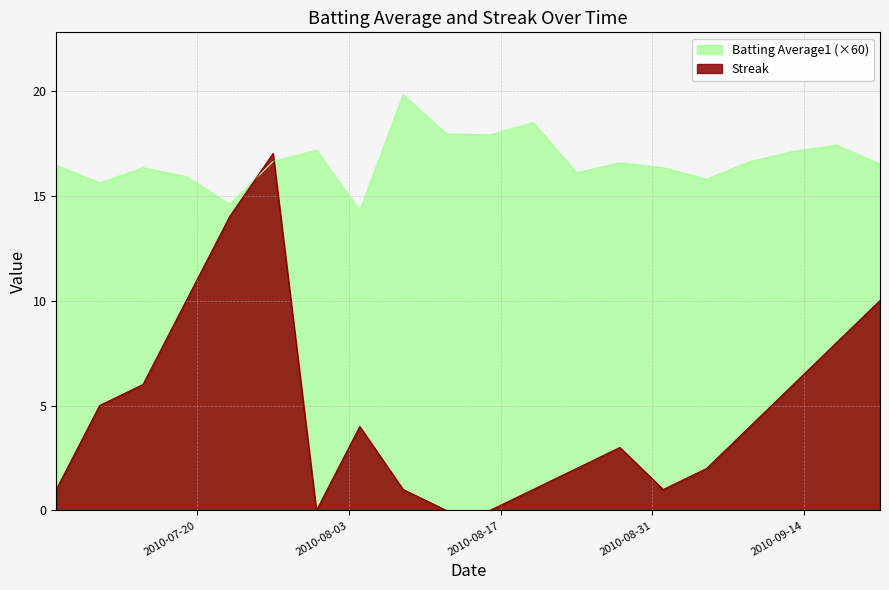

How many values in Streak are above zero?

17